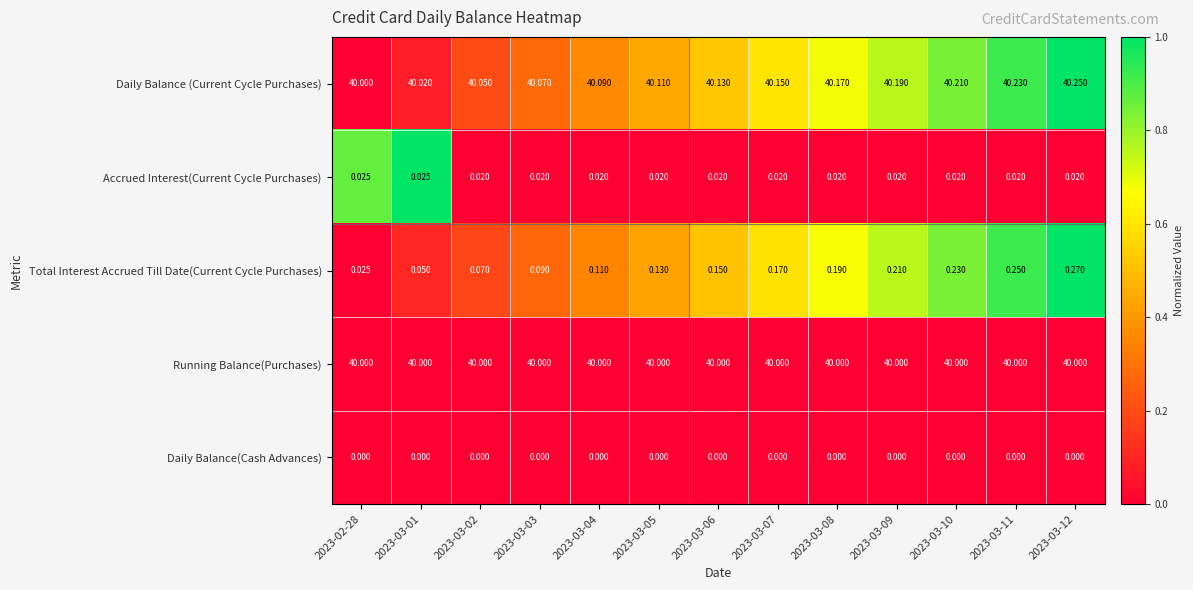

Which series has the largest total across all categories?

Daily Balance (Current Cycle Purchases)